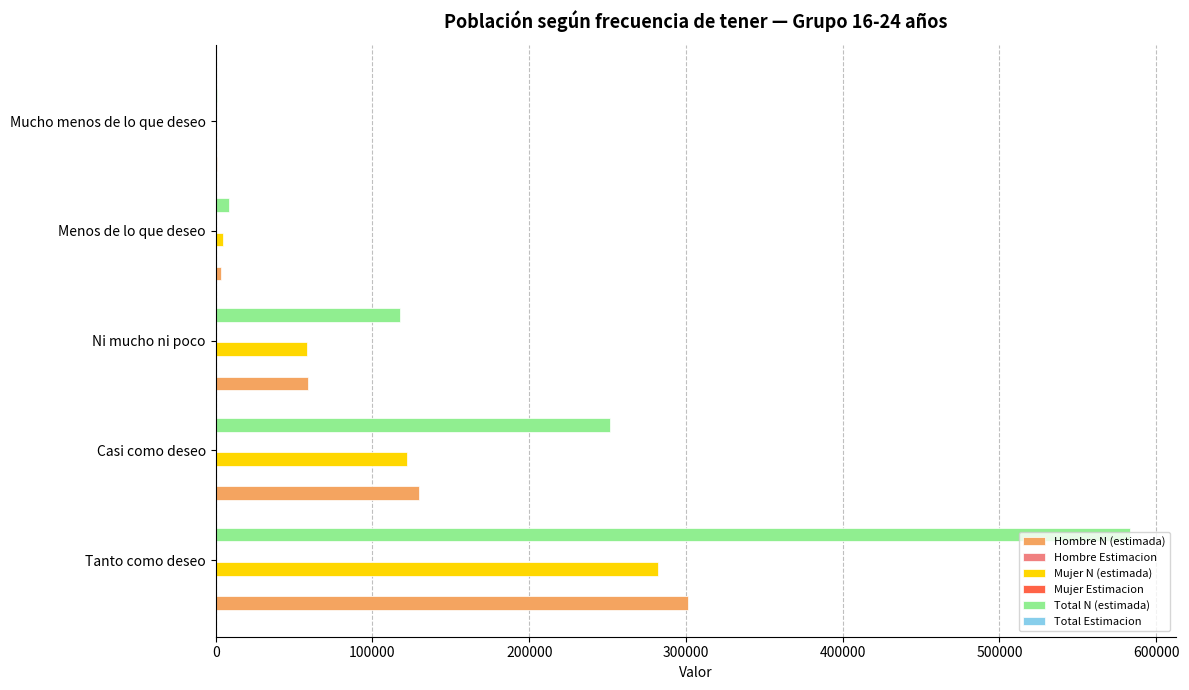

True or false: Mujer N (estimada) has a value of 0.0 at Mucho menos de lo que deseo.

True